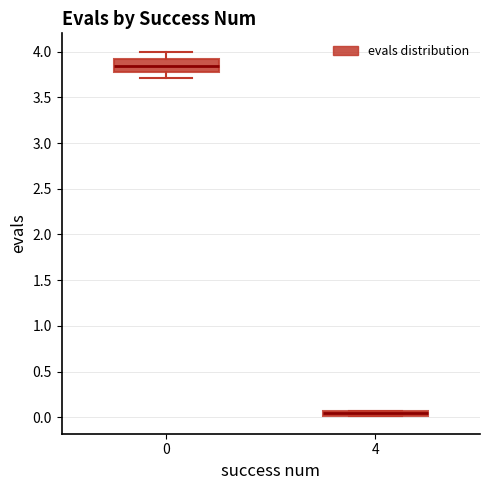

Which box's median line is the lowest?

4